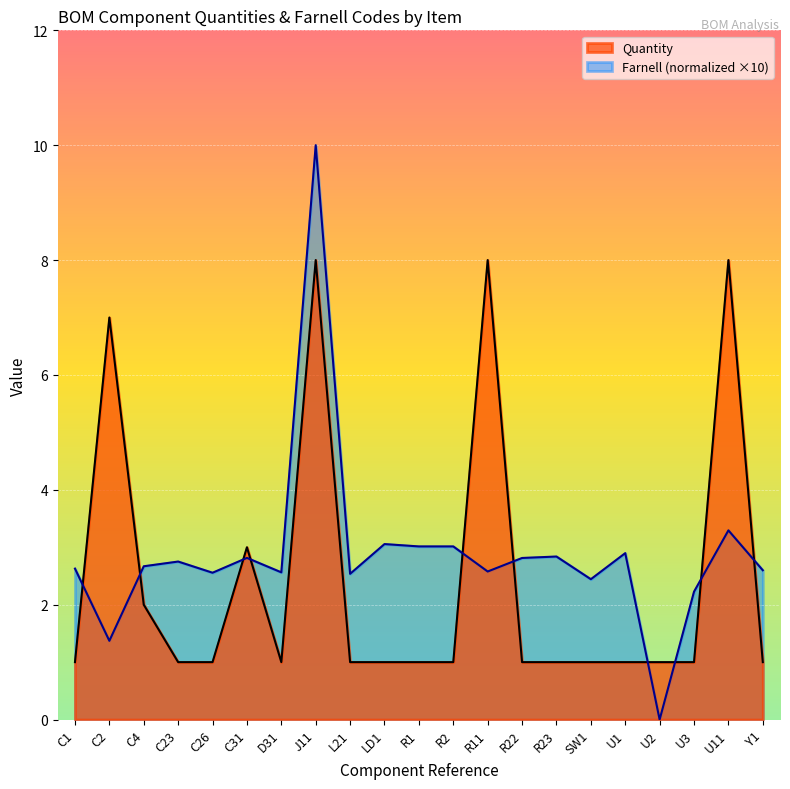

What is the sum of all Farnell values?

60.7